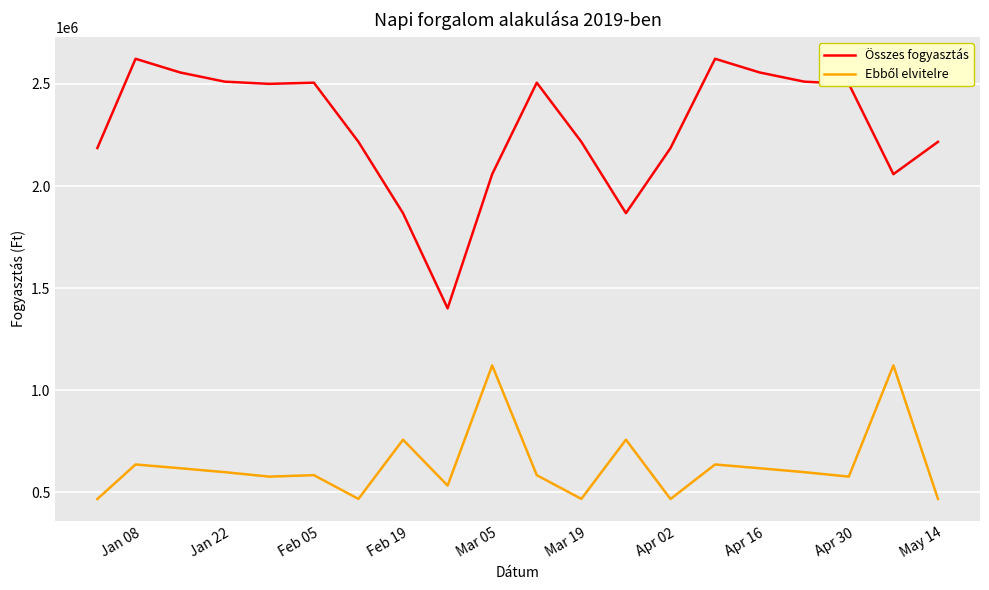

Which series has the widest spread of values?

Összes fogyasztás